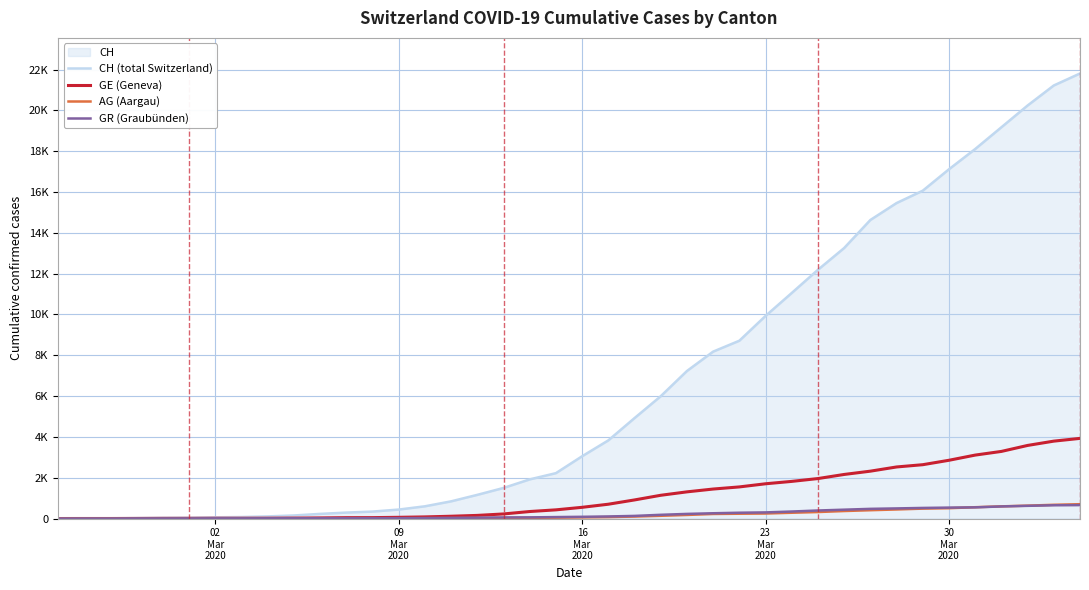

True or false: AG (Aargau) and CH (total Switzerland) intersect in this chart.

False